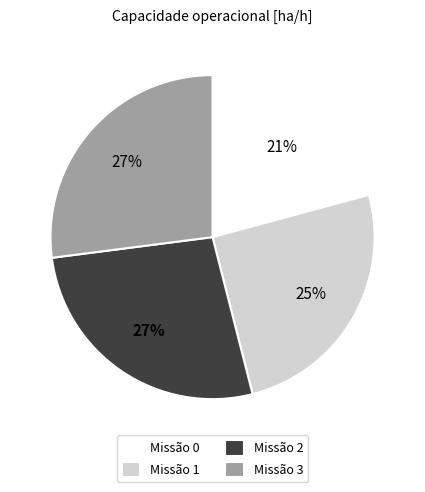

Do Missão 3 and Missão 1 together represent more than half of the pie?

Yes